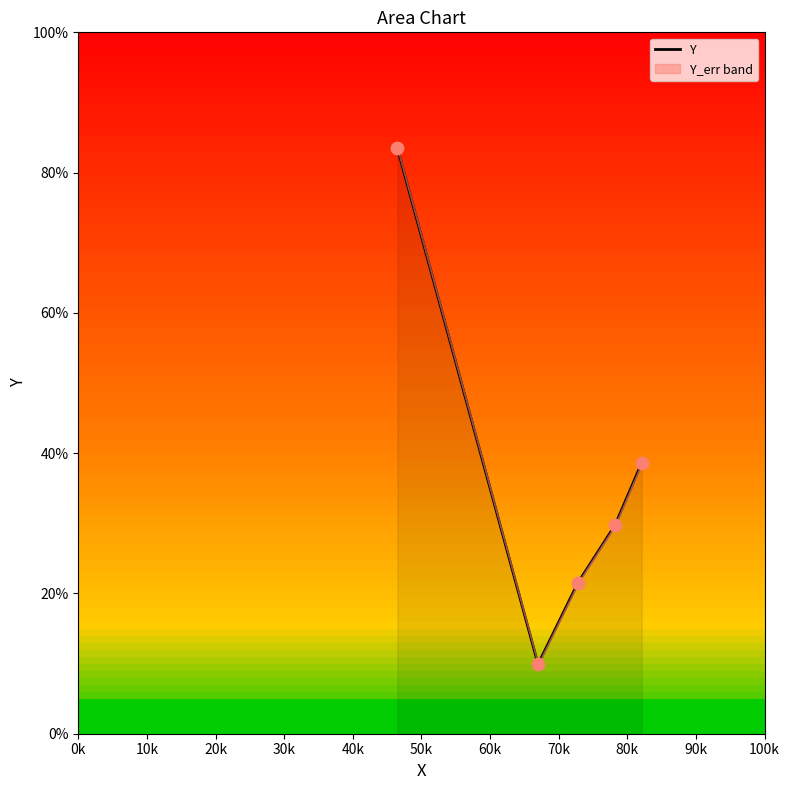

What is the lowest value of the Y series?

9.9